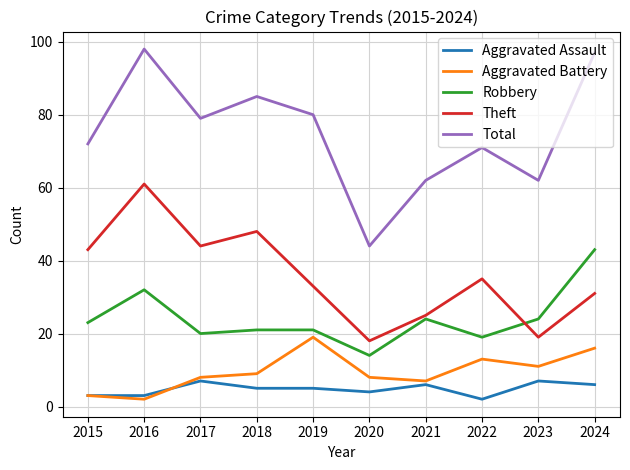

Reading left to right, list all the values displayed in this chart.

Aggravated Assault: 3	3	7	5	5	4	6	2	7	6
Aggravated Battery: 3	2	8	9	19	8	7	13	11	16
Robbery: 23	32	20	21	21	14	24	19	24	43
Theft: 43	61	44	48	33	18	25	35	19	31
Total: 72	98	79	85	80	44	62	71	62	97